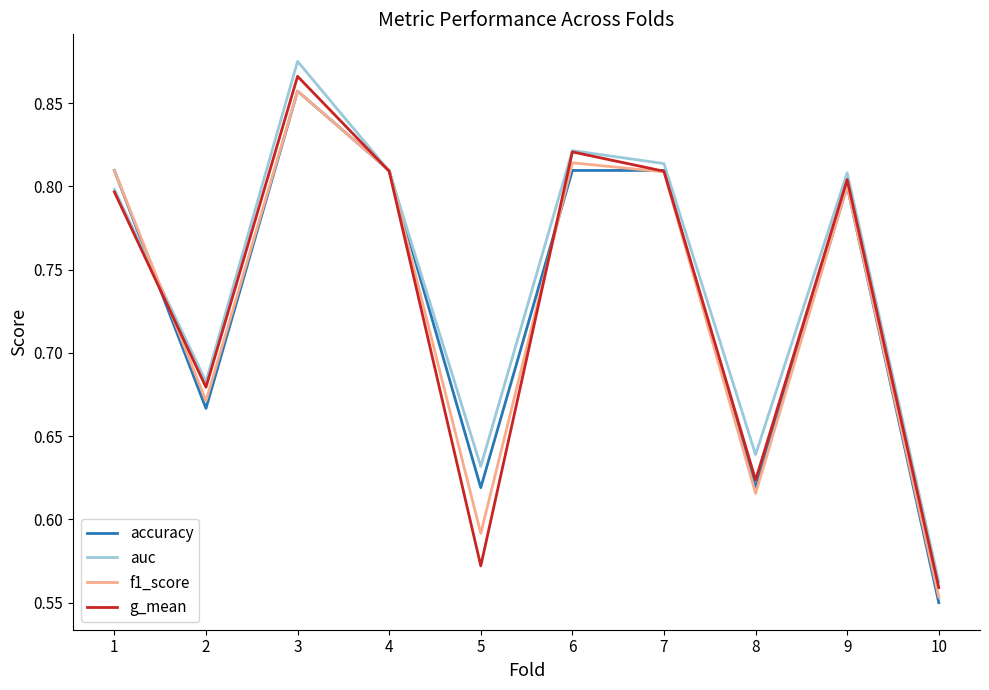

Rank the series at 2 from lowest to highest value.

accuracy, f1_score, g_mean, auc